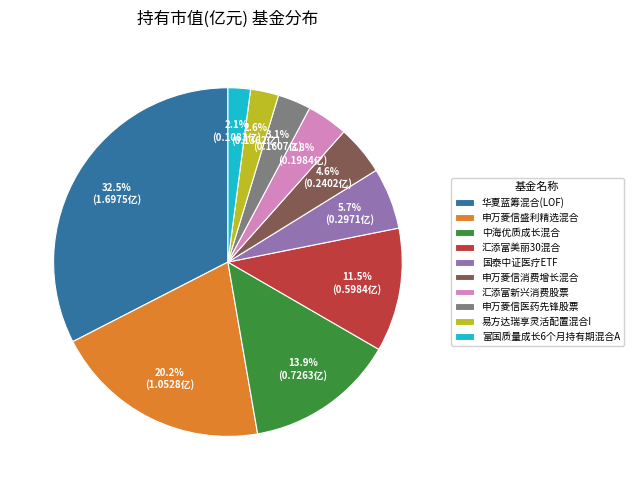

Which slice is the largest?

华夏蓝筹混合(LOF)